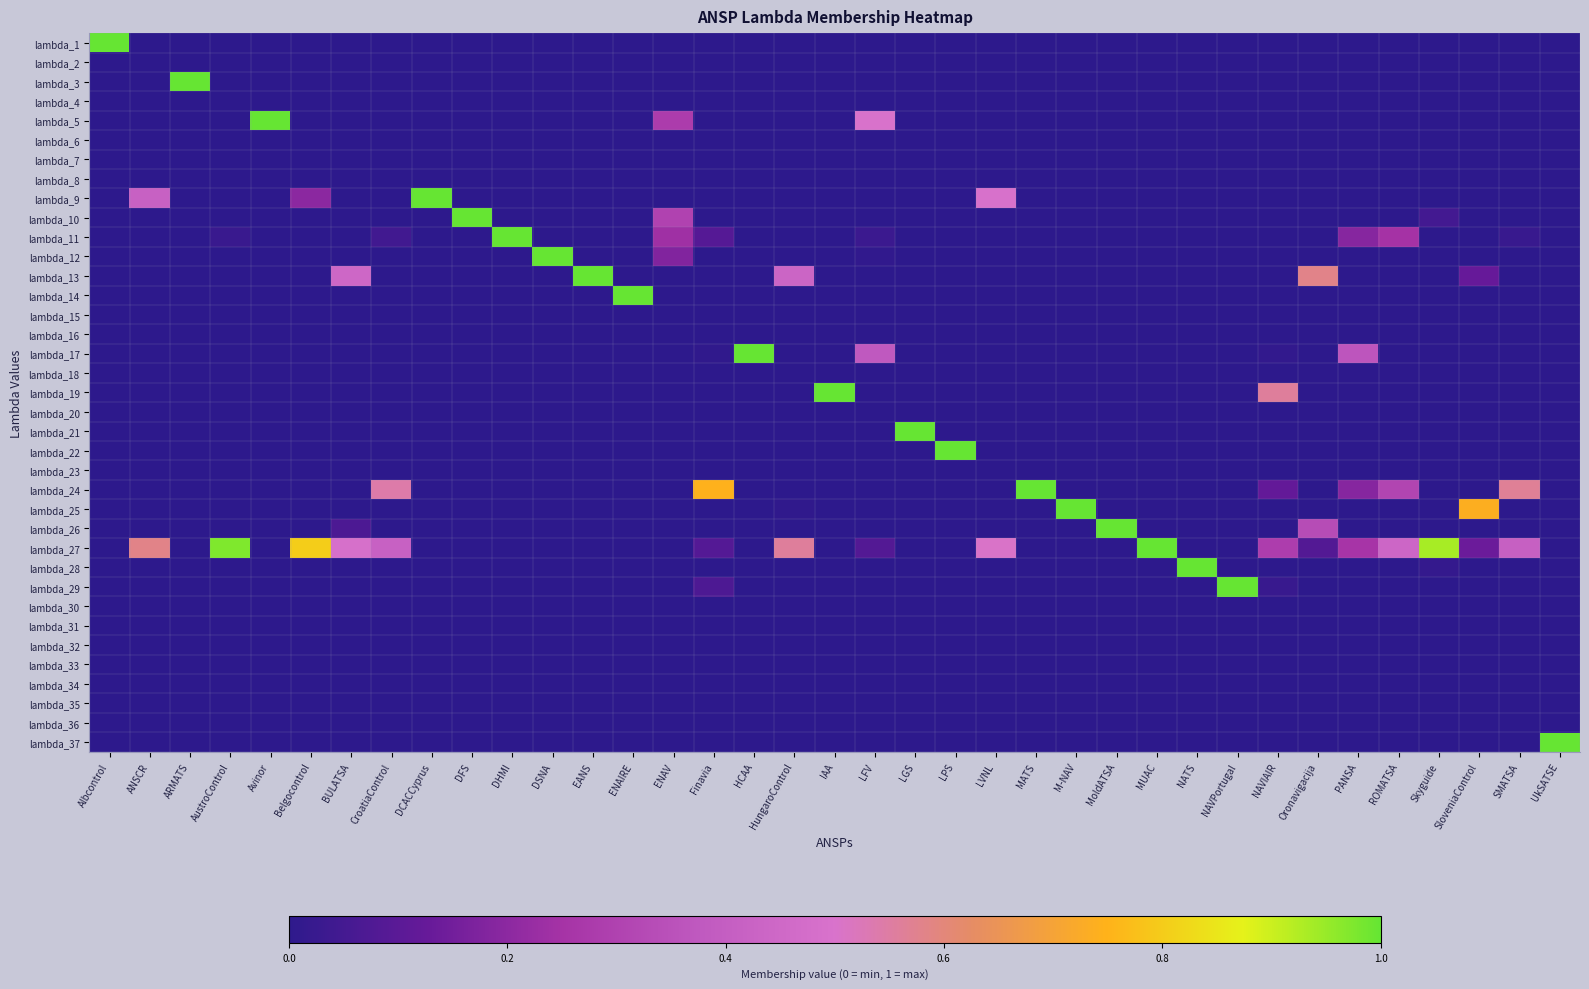

At which category does the chart reach its minimum across all series?

ANSCR